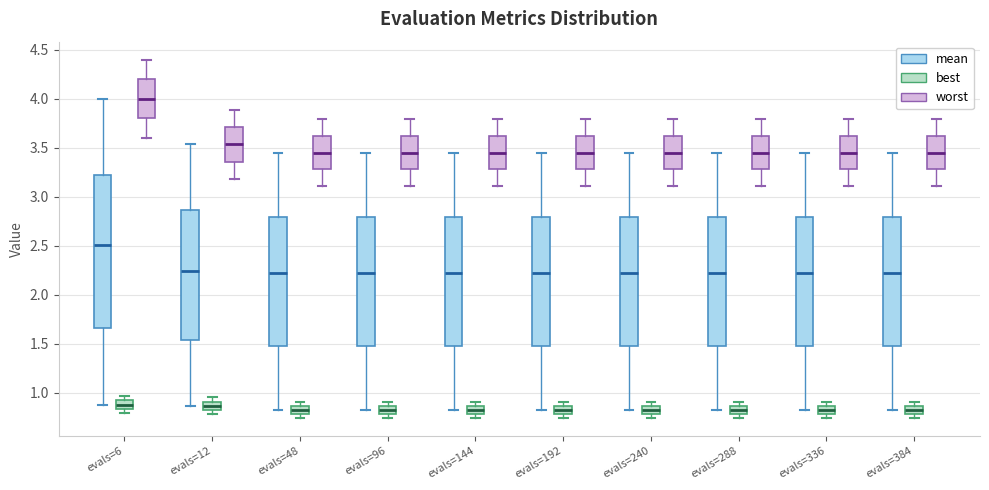

Comparing the boxes themselves (not the whiskers), which one is the tallest?

evals=6 (mean)